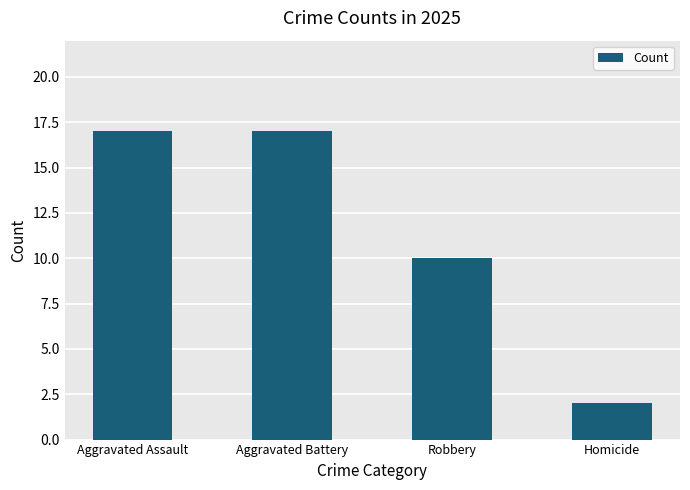

Reading left to right, transcribe all the data shown in this chart.

17	17	10	2